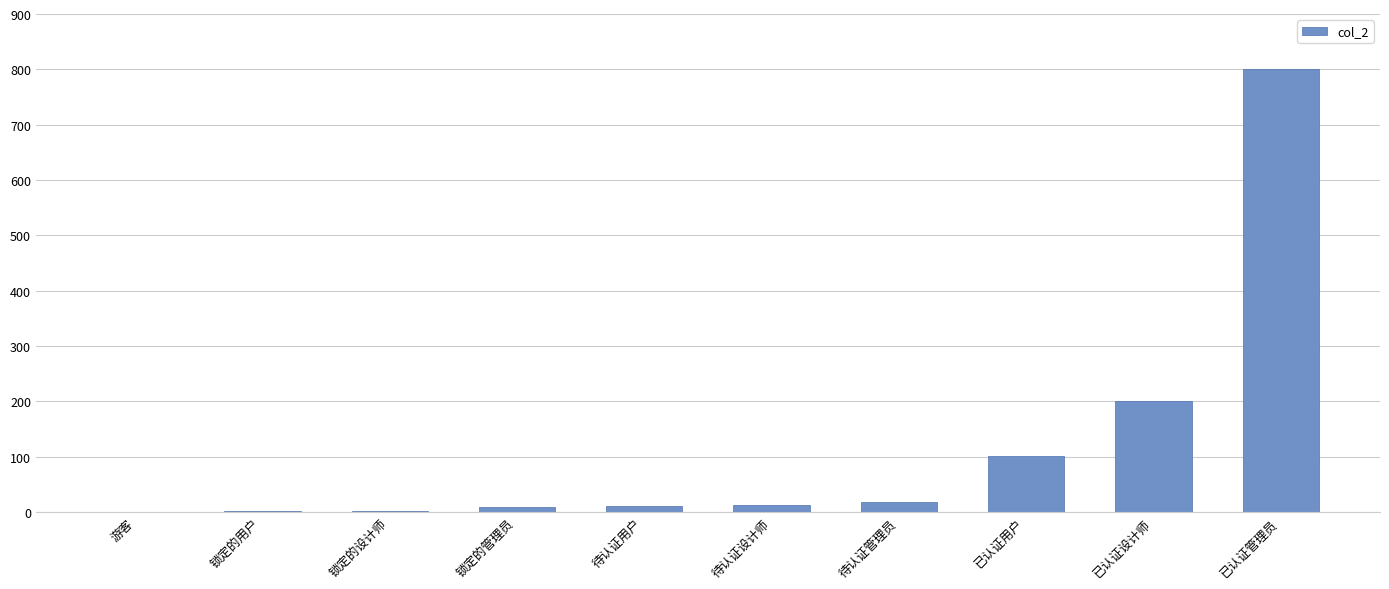

What is the sum of all values?

1155